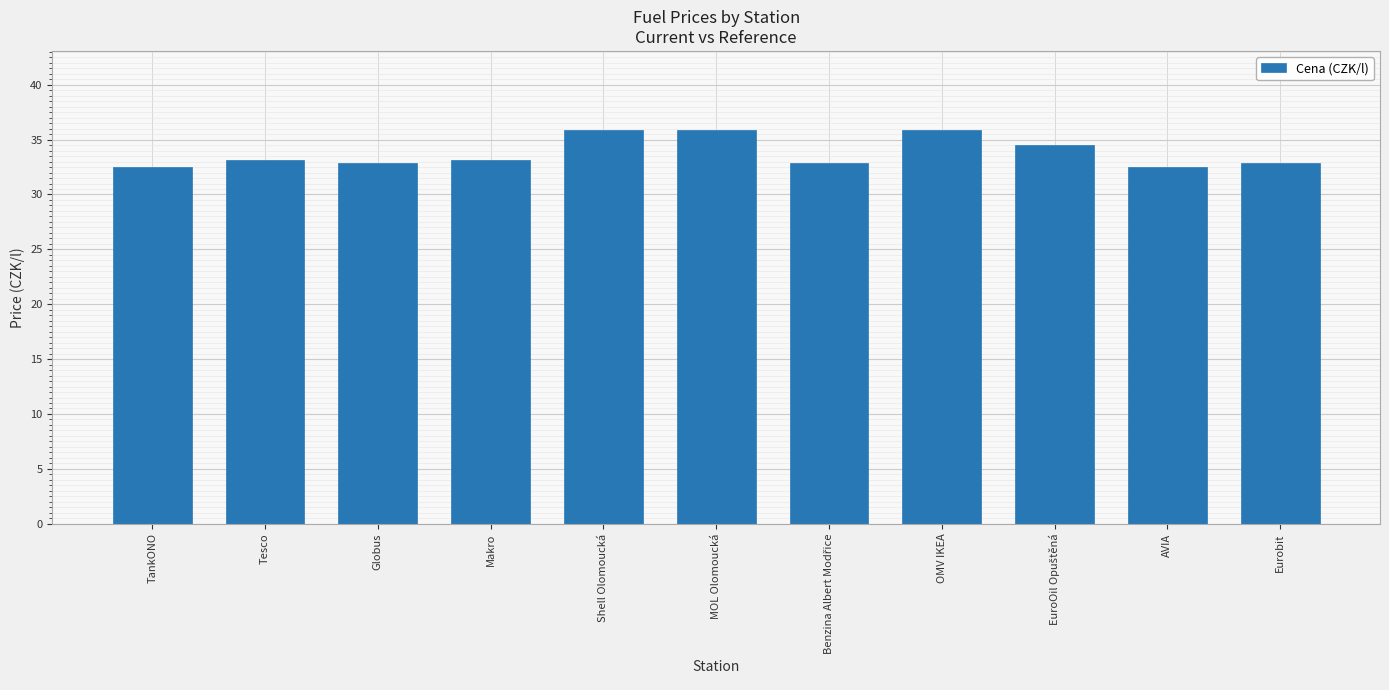

Does the chart contain any negative values?

No